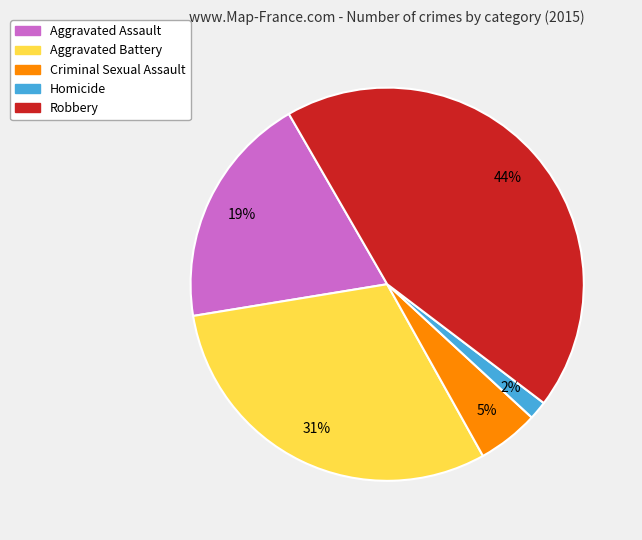

Between Aggravated Battery and Criminal Sexual Assault, which is larger?

Aggravated Battery